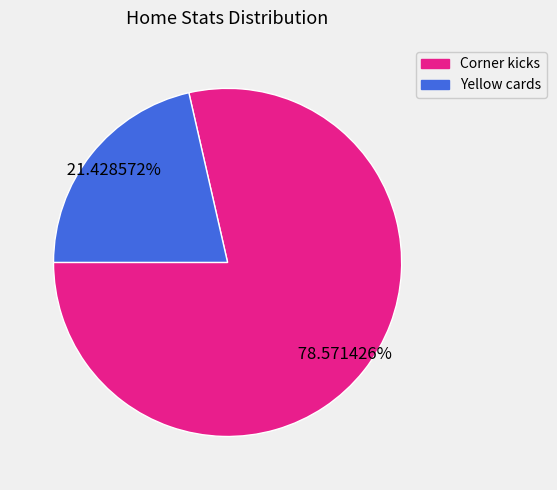

Rank the categories by value from lowest to highest.

Yellow cards, Corner kicks